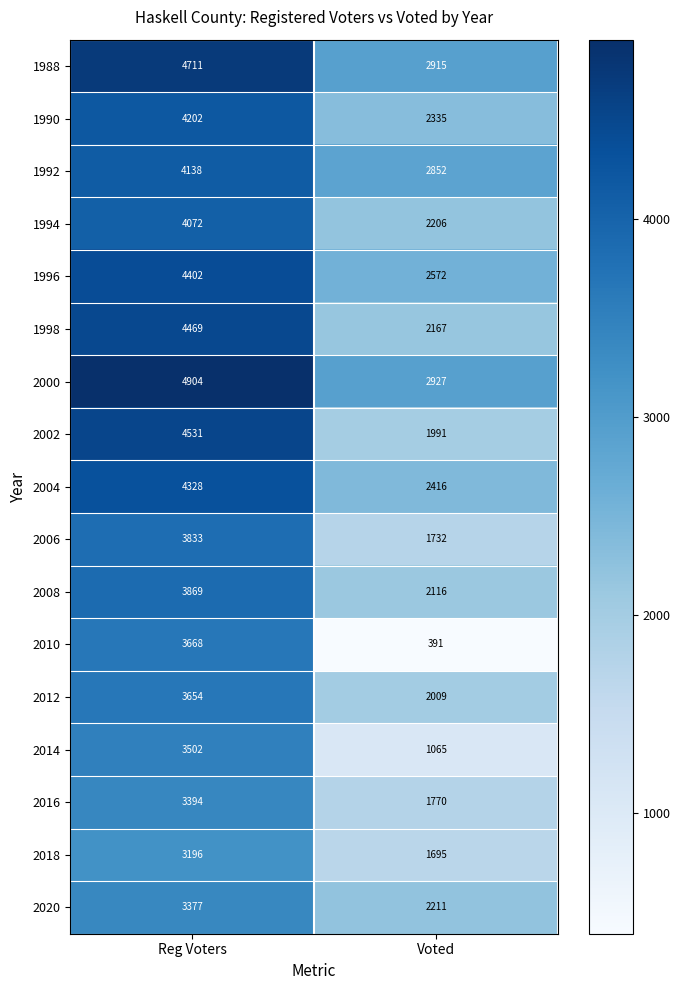

Rank the series at Voted from highest to lowest value.

2000, 1988, 1992, 1996, 2004, 1990, 2020, 1994, 1998, 2008, 2012, 2002, 2016, 2006, 2018, 2014, 2010